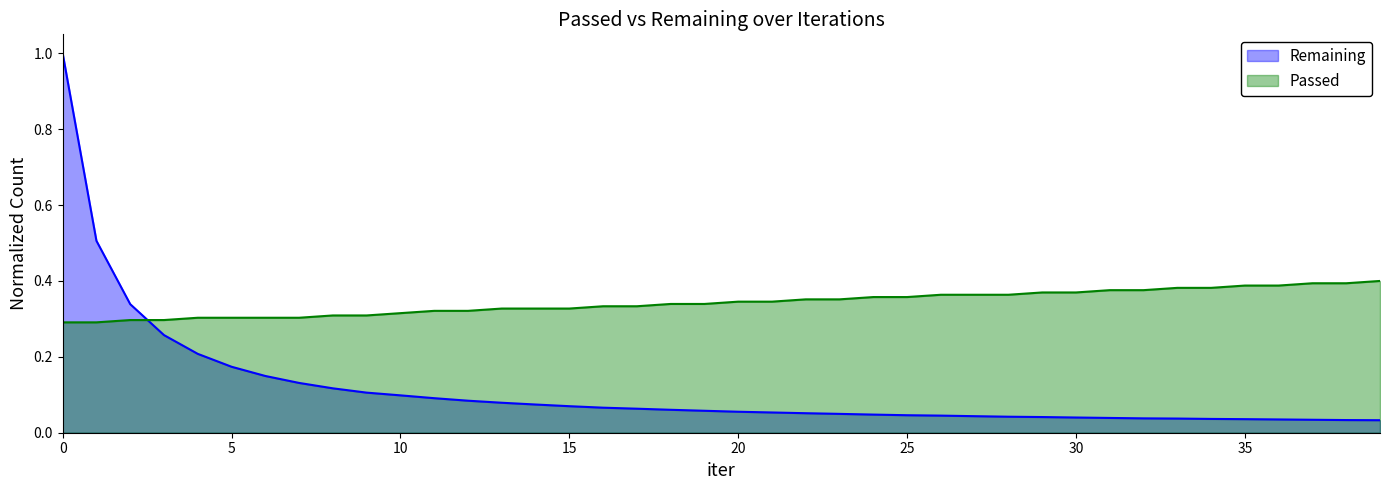

The Passed series shows 0.3 at 7. True or false?

True